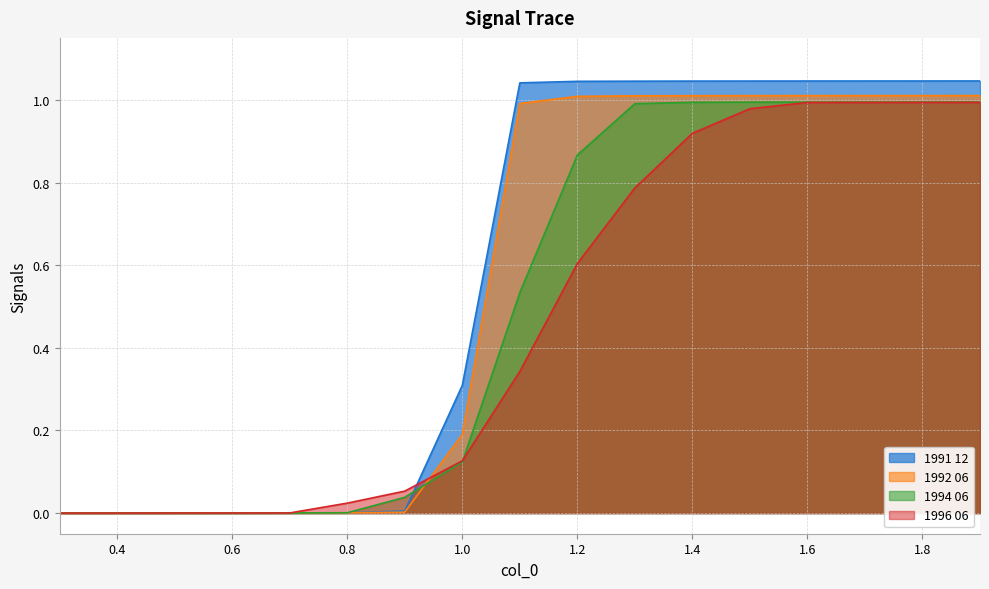

List the series in order of their peak value, lowest first.

1996 06, 1994 06, 1992 06, 1991 12